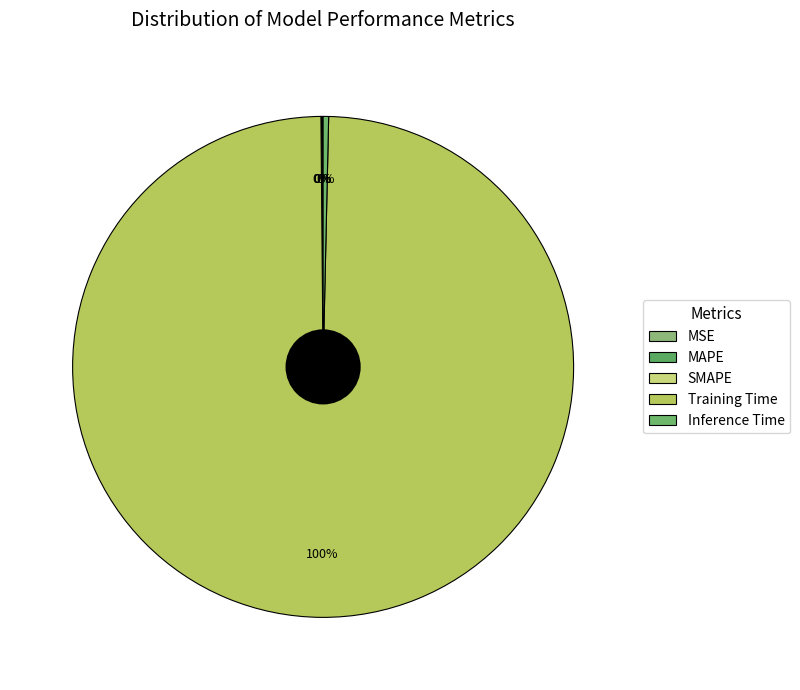

What percentage is the Training Time slice, to the nearest percent?

100%